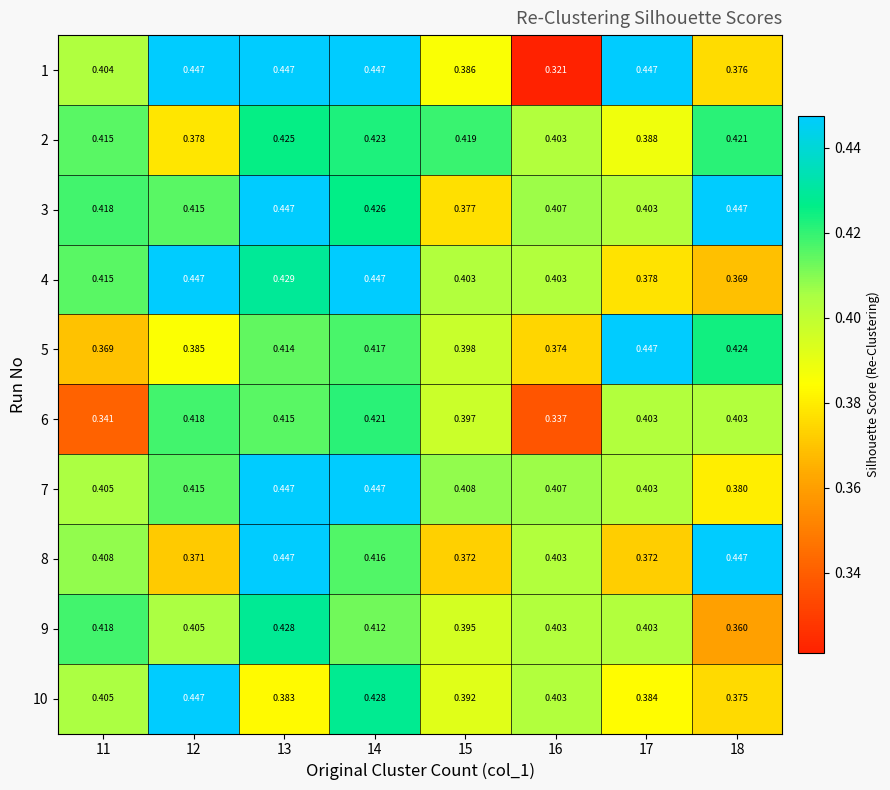

Is the value of 7 at 15 greater than the value of 4 at 11?

No